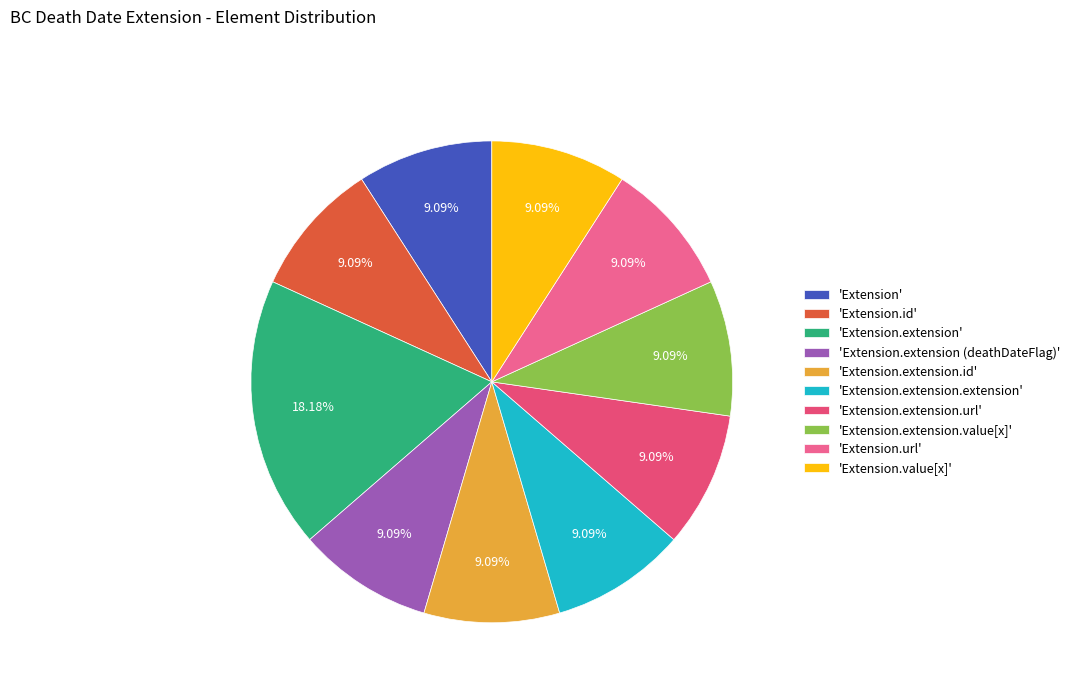

Does any single category account for the majority?

No